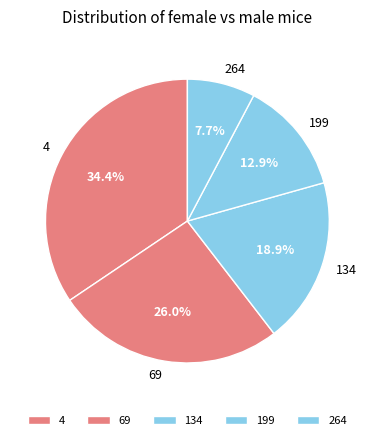

Count the number of slices in the pie.

5